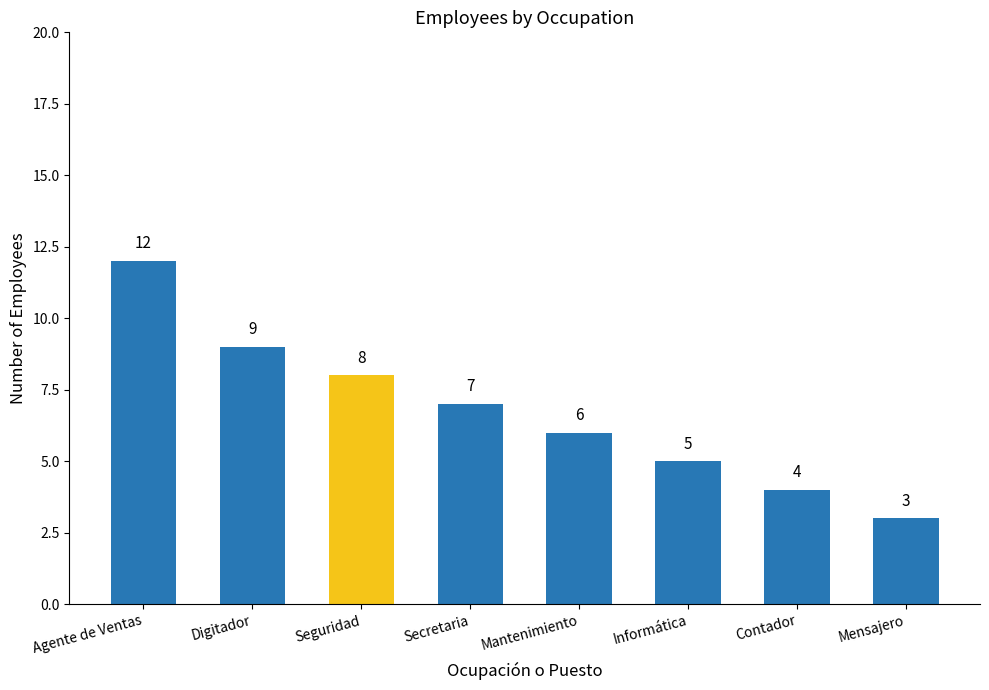

Reading left to right, transcribe all the data shown in this chart.

Agente de Ventas=12	Digitador=9	Seguridad=8	Secretaria=7	Mantenimiento=6	Informática=5	Contador=4	Mensajero=3